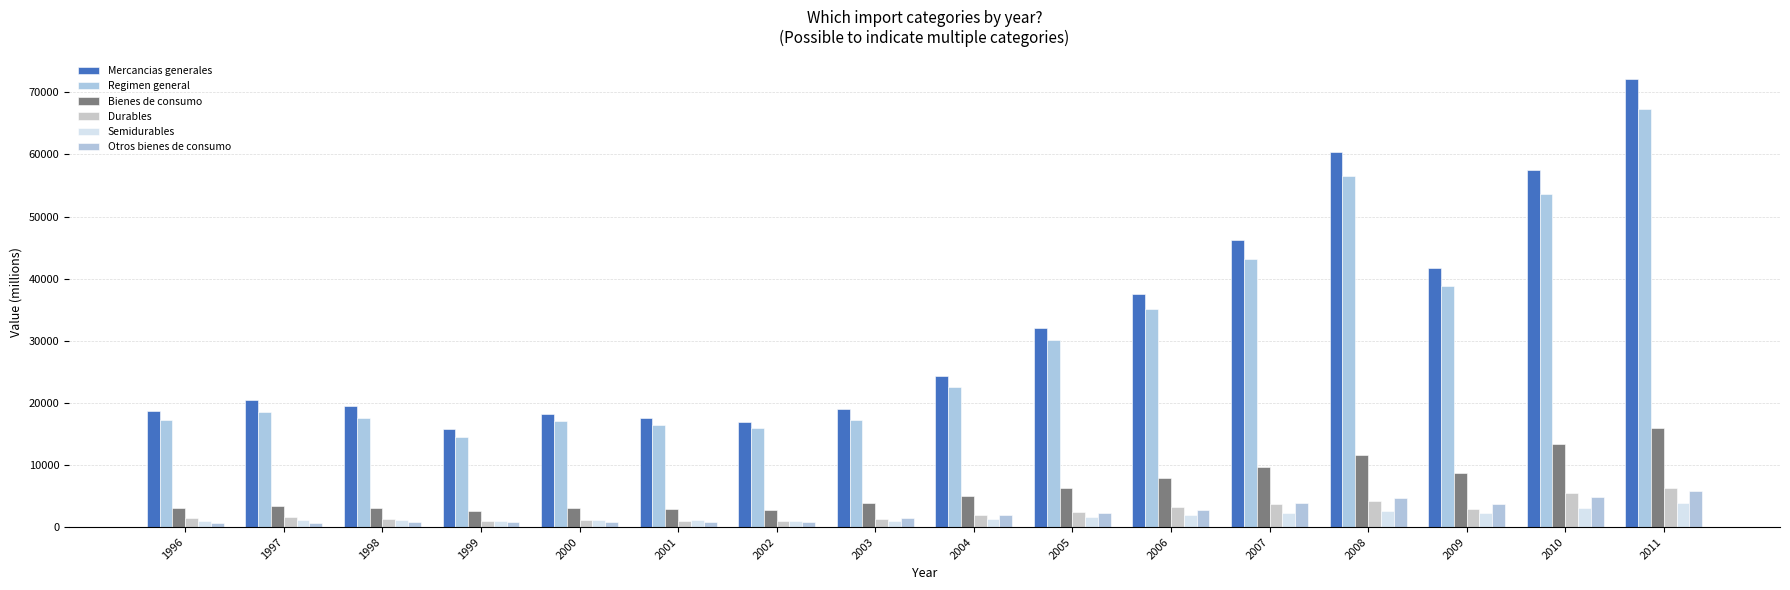

What are all the series names shown in the legend?

Mercancias generales, Regimen general, Bienes de consumo, Durables, Semidurables, Otros bienes de consumo